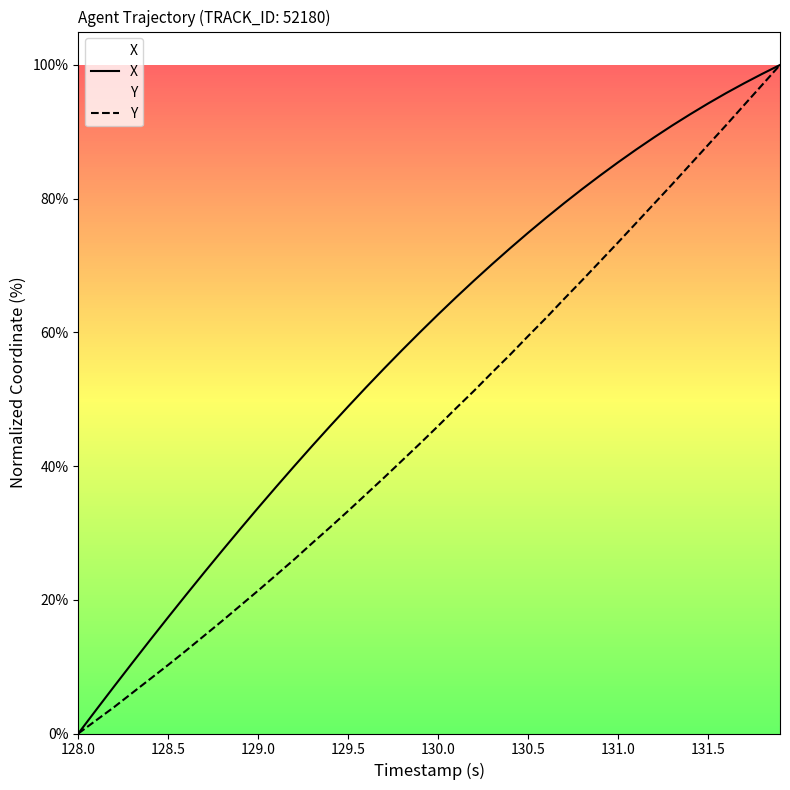

Count the number of categories in the chart.

40